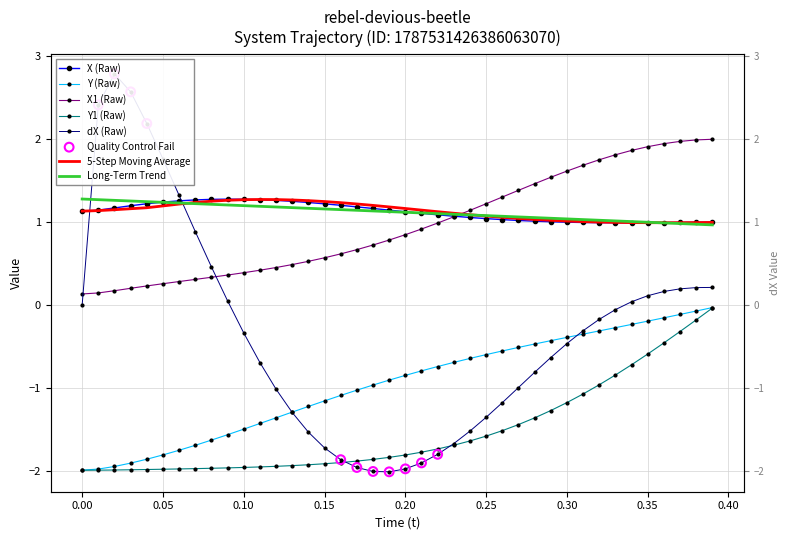

At how many categories does at least one series exceed 1?

40